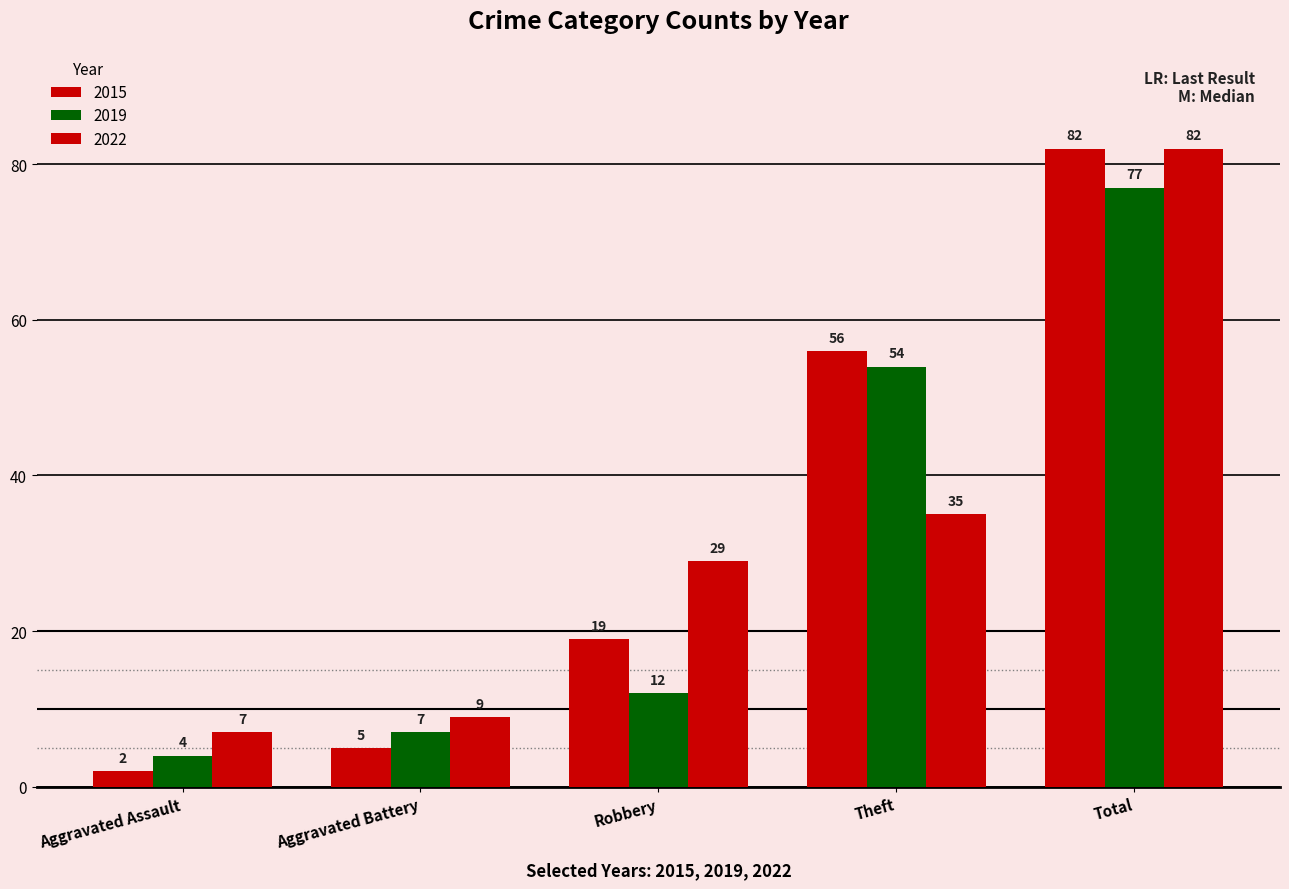

What is the value of the 2015 bar at the 3rd from the left?

19